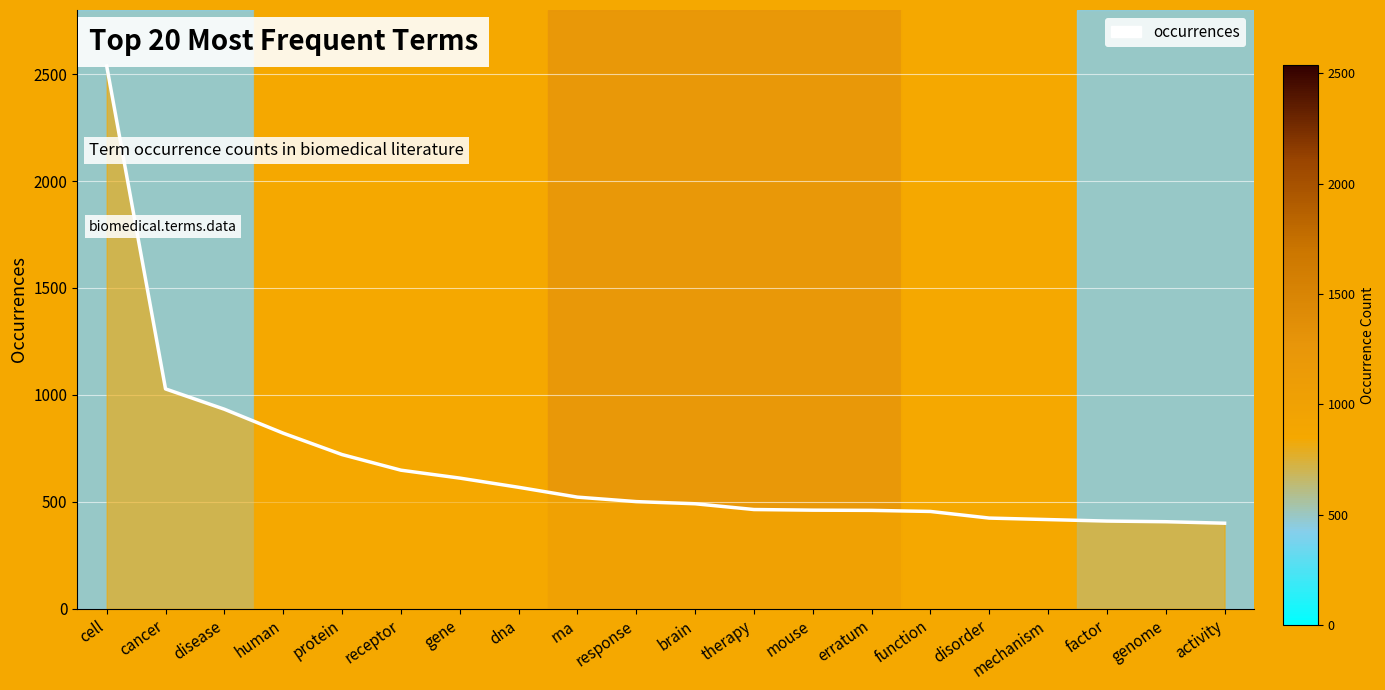

Reading left to right, what are all the values shown in this chart?

cell=2538	cancer=1028	disease=933	human=821	protein=721	receptor=648	gene=611	dna=568	rna=522	response=501	brain=491	therapy=464	mouse=461	erratum=460	function=455	disorder=424	mechanism=417	factor=410	genome=407	activity=400